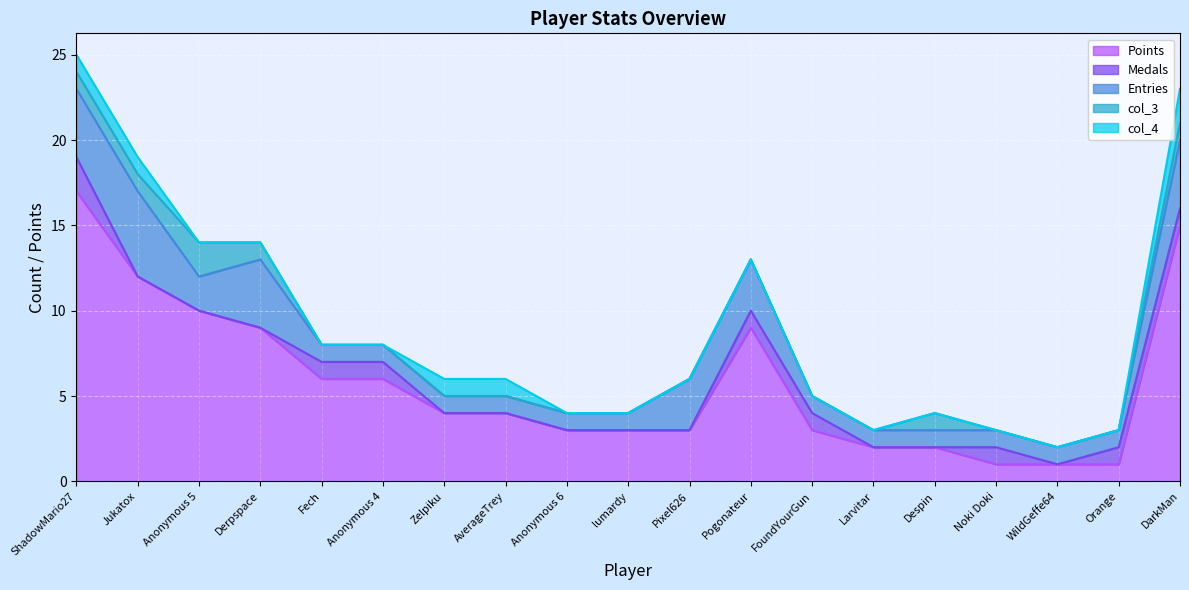

What is the maximum value for col_4?

2